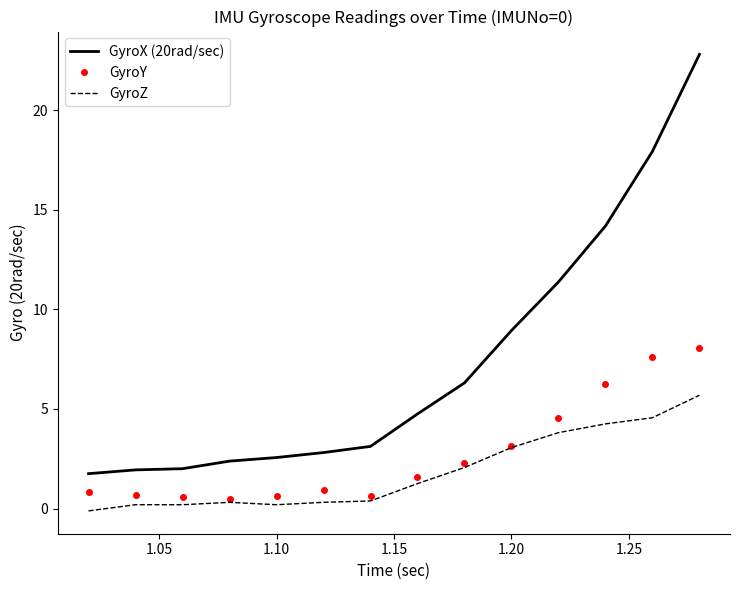

Rank the series by their maximum value, from lowest to highest.

GyroZ, GyroY, GyroX (20rad/sec)